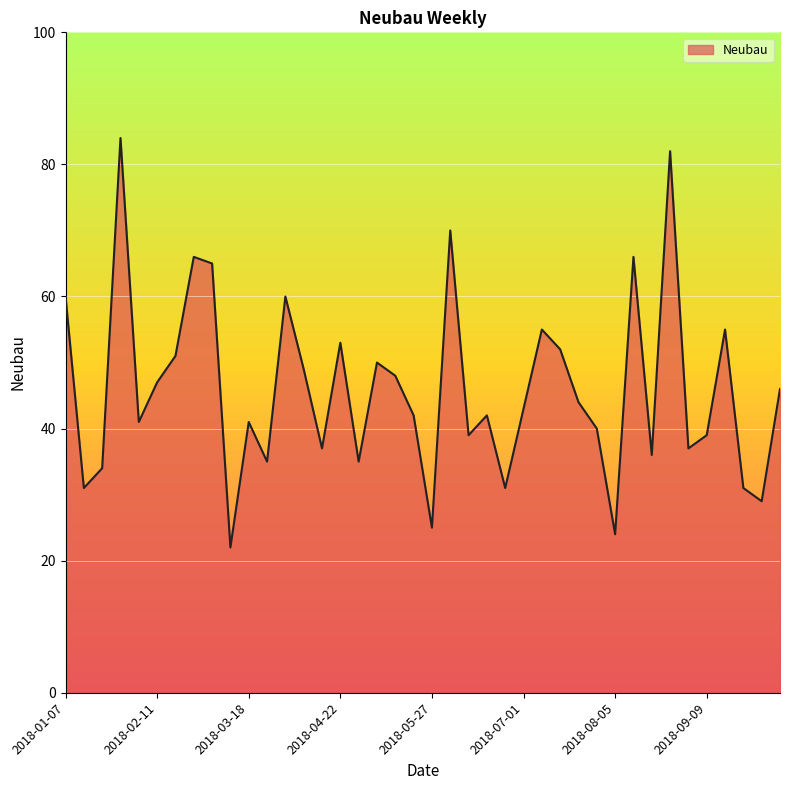

Does the chart display data point markers on the line(s)?

No